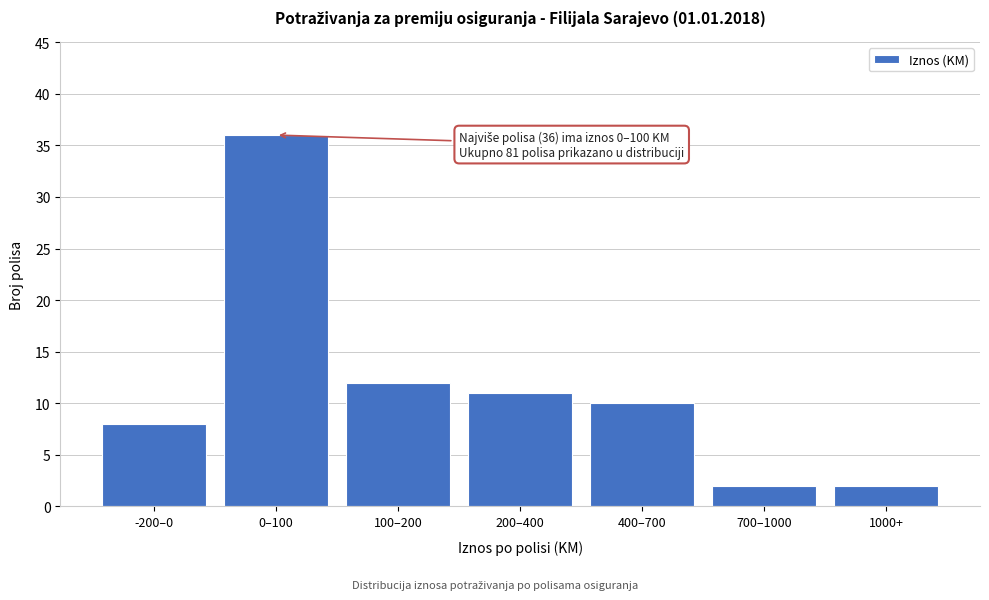

Reading right to left, extract all data points from this chart.

1000+=2	700–1000=2	400–700=10	200–400=11	100–200=12	0–100=36	-200–0=8